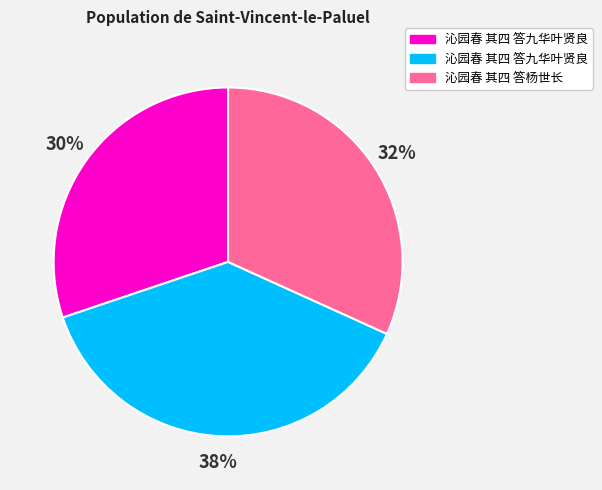

To the nearest percent, what is the average slice percentage?

33%